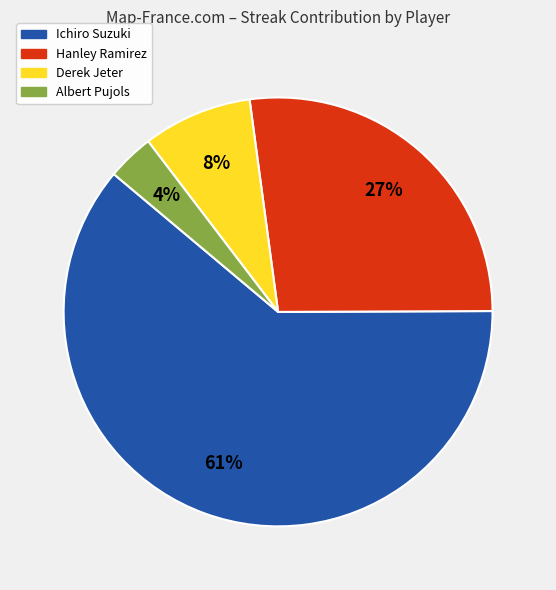

Is it true that Ichiro Suzuki is 51% of the pie?

False